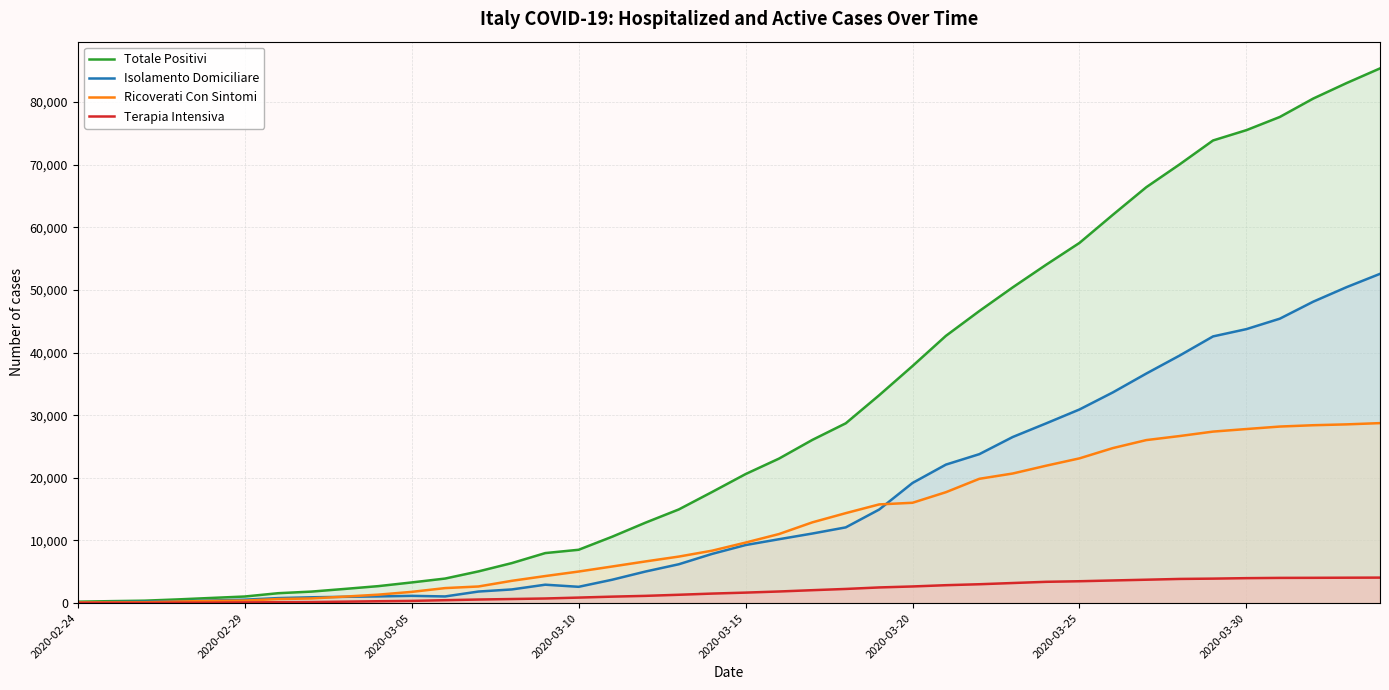

Does the chart display data point markers on the line(s)?

No